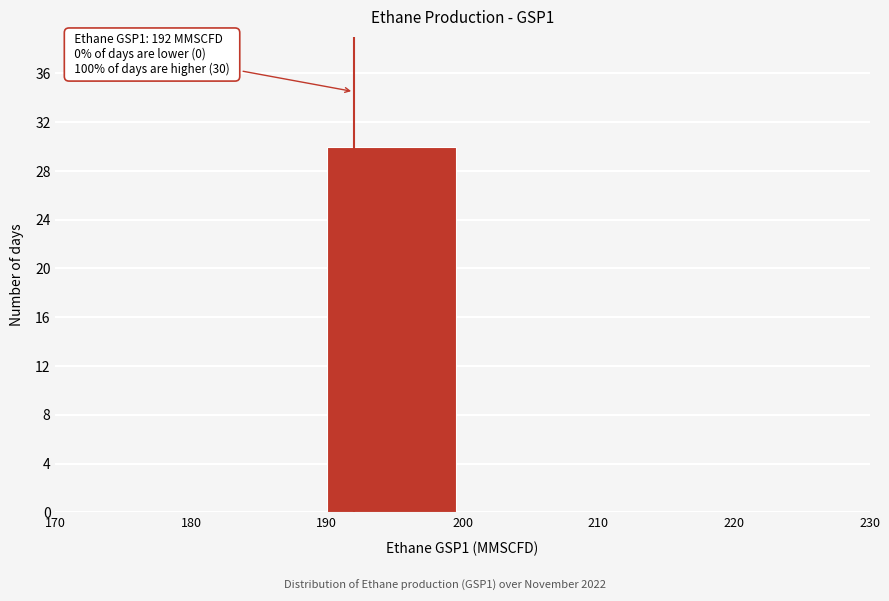

Which range on the x-axis has the tallest bar?

190 to 200